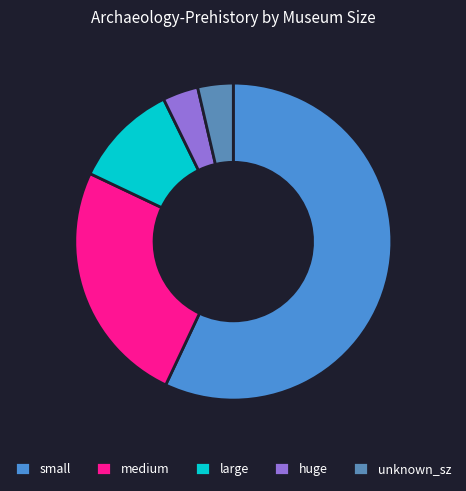

What percentage is the medium slice, to the nearest percent?

25%